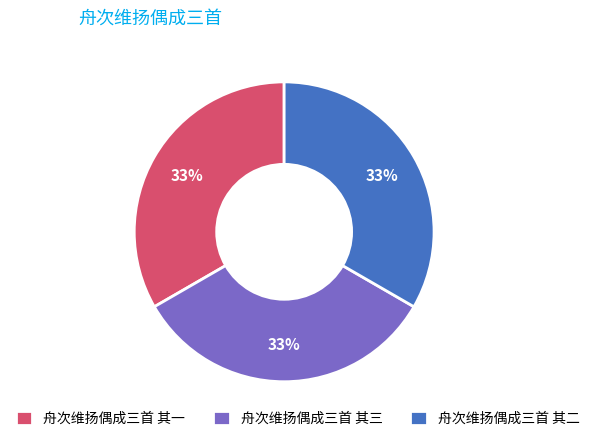

How many segments does this pie chart have?

3